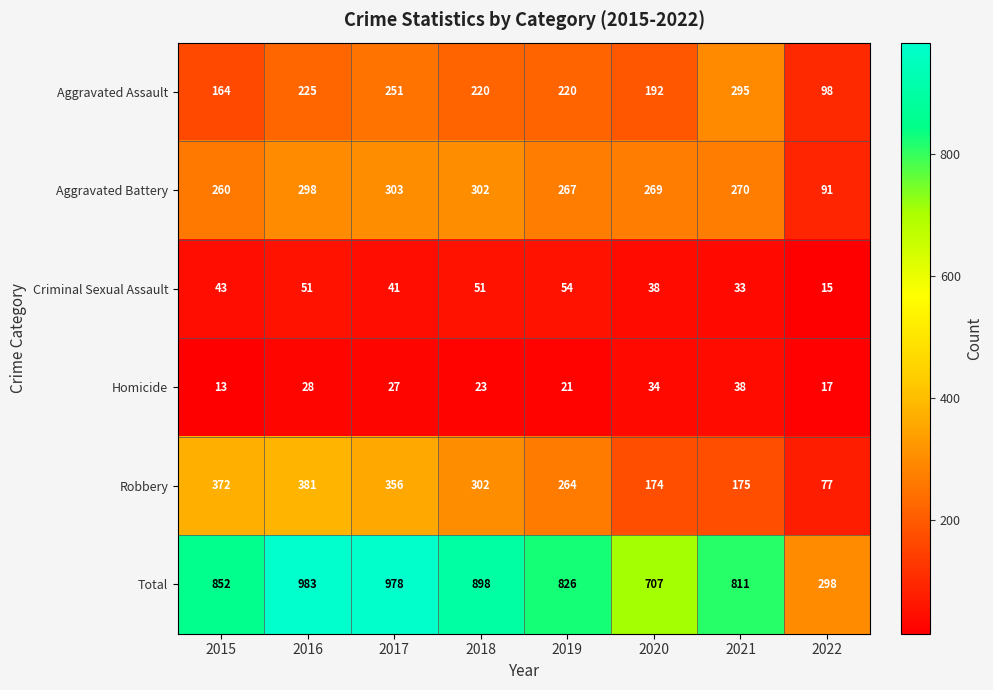

At which category does the chart reach its peak across all series?

2016